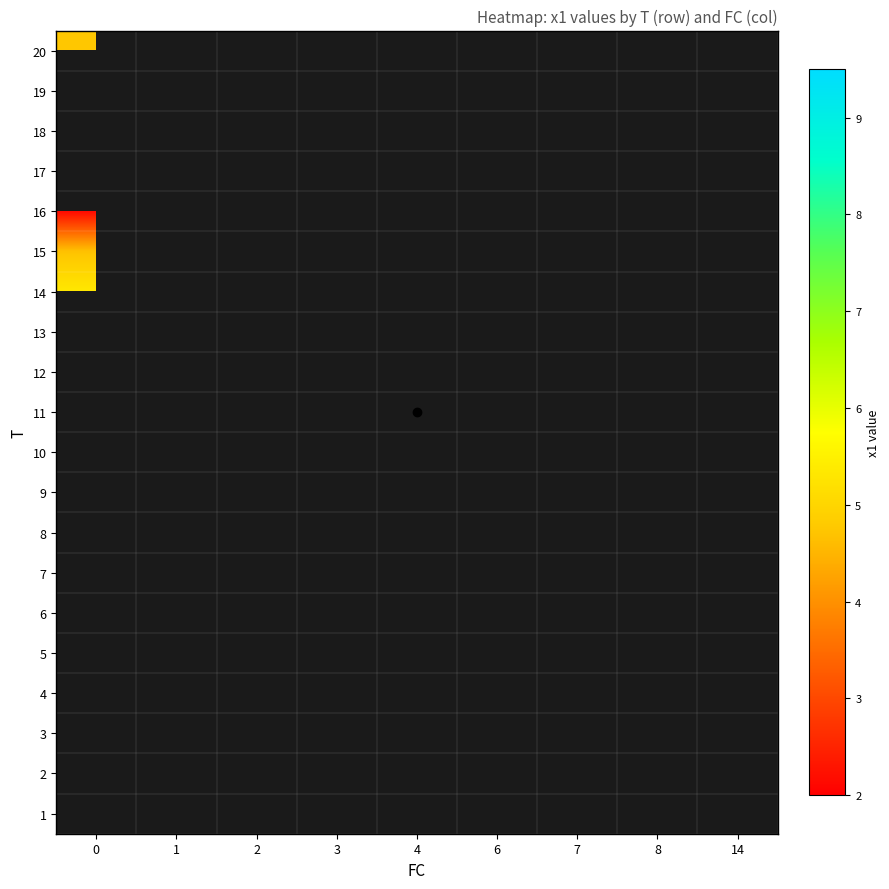

List the series in order of their overall mean, lowest first.

row_0, row_1, row_2, row_3, row_4, row_5, row_6, row_7, row_8, row_9, row_10, row_11, row_12, row_13, row_14, row_15, row_16, row_17, row_18, row_19